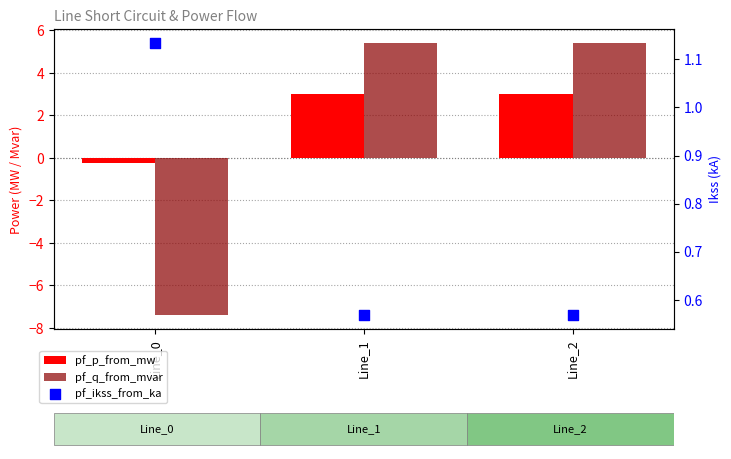

What are all the series names shown in the legend?

pf_p_from_mw, pf_q_from_mvar, pf_ikss_from_ka